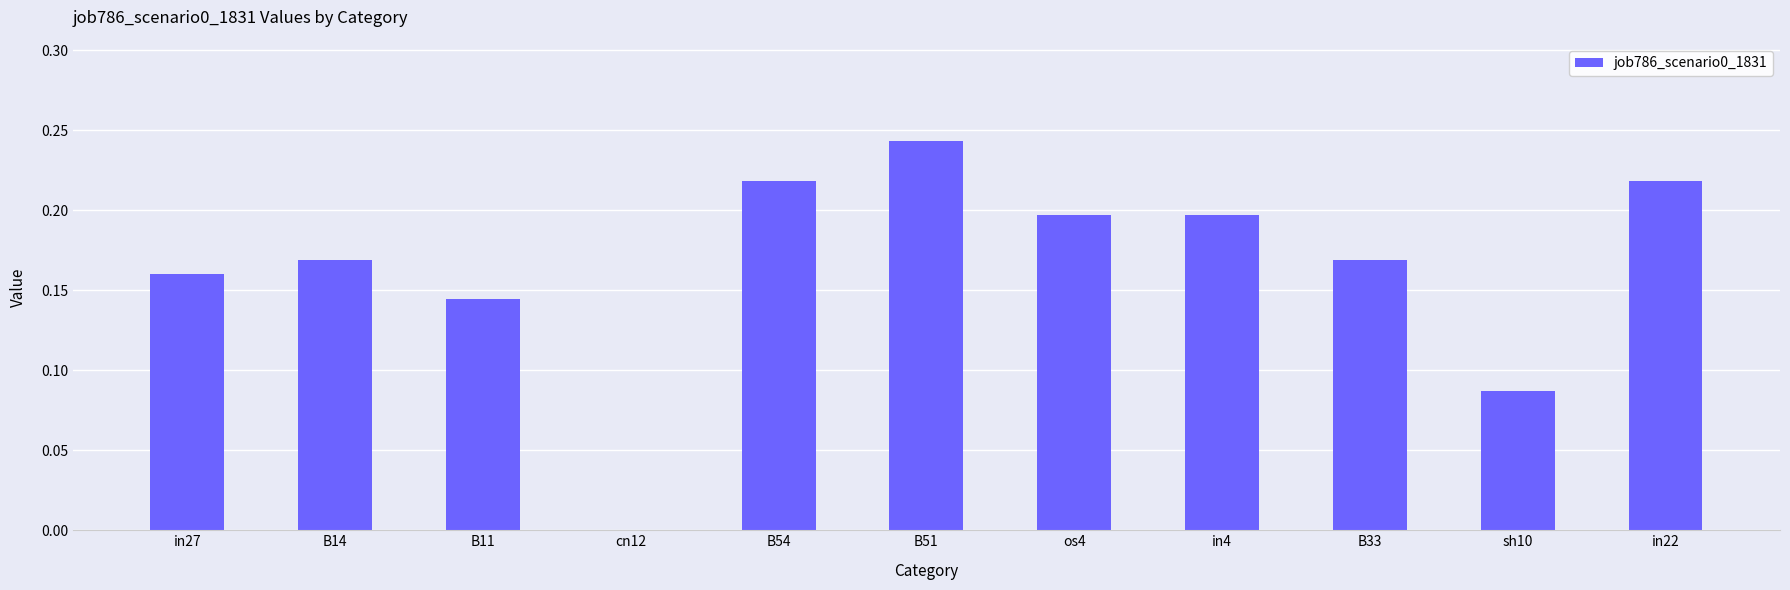

Where is the data nearest to the value 0?

cn12